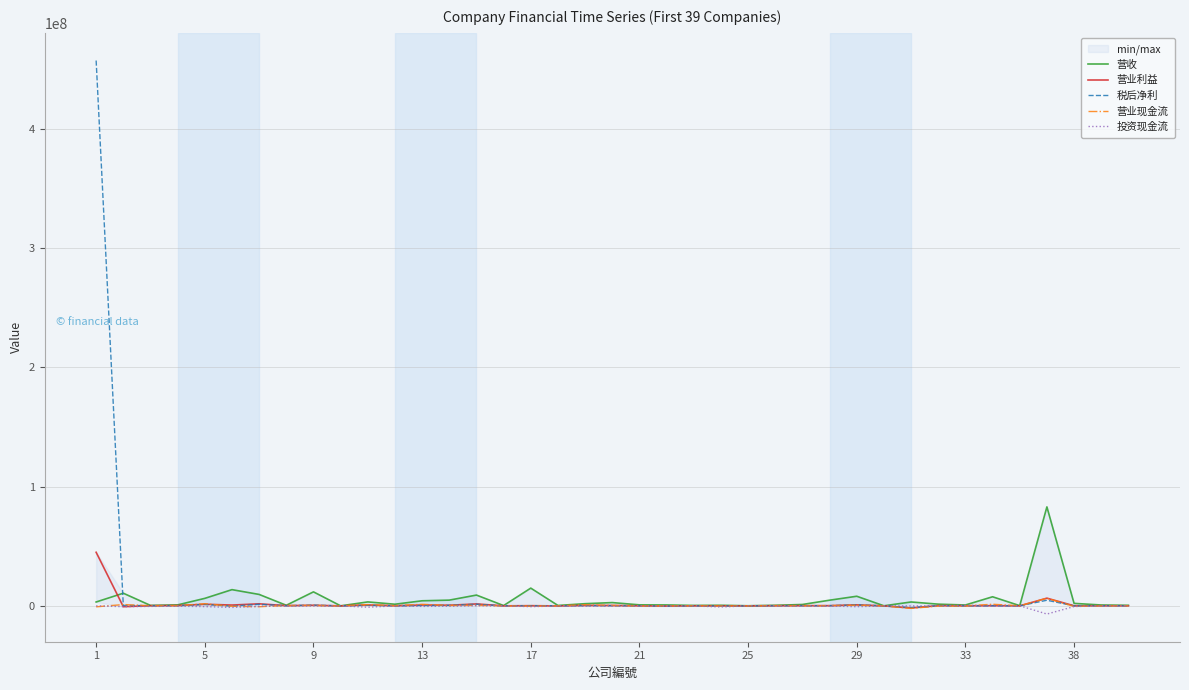

What is the value of the 投资现金流 point at the 37th from the left?

-609650